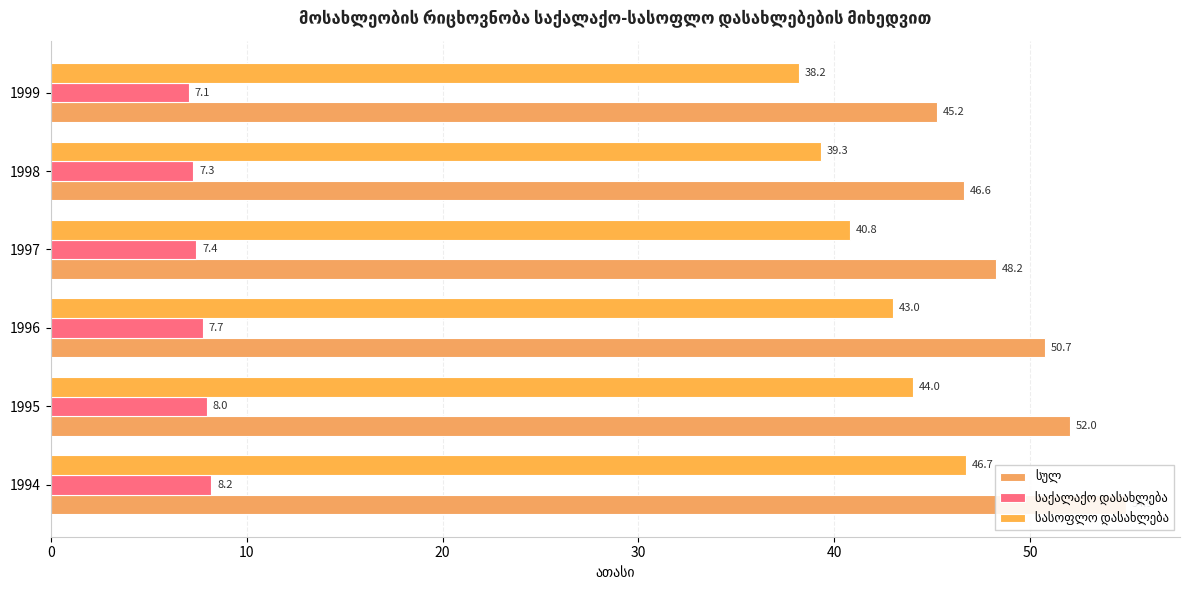

Reading right to left, extract all data points from this chart.

სულ: 45.2	46.6	48.2	50.7	52.0	54.9
საქალაქო დასახლება: 7.1	7.3	7.4	7.7	8.0	8.2
სასოფლო დასახლება: 38.2	39.3	40.8	43.0	44.0	46.7